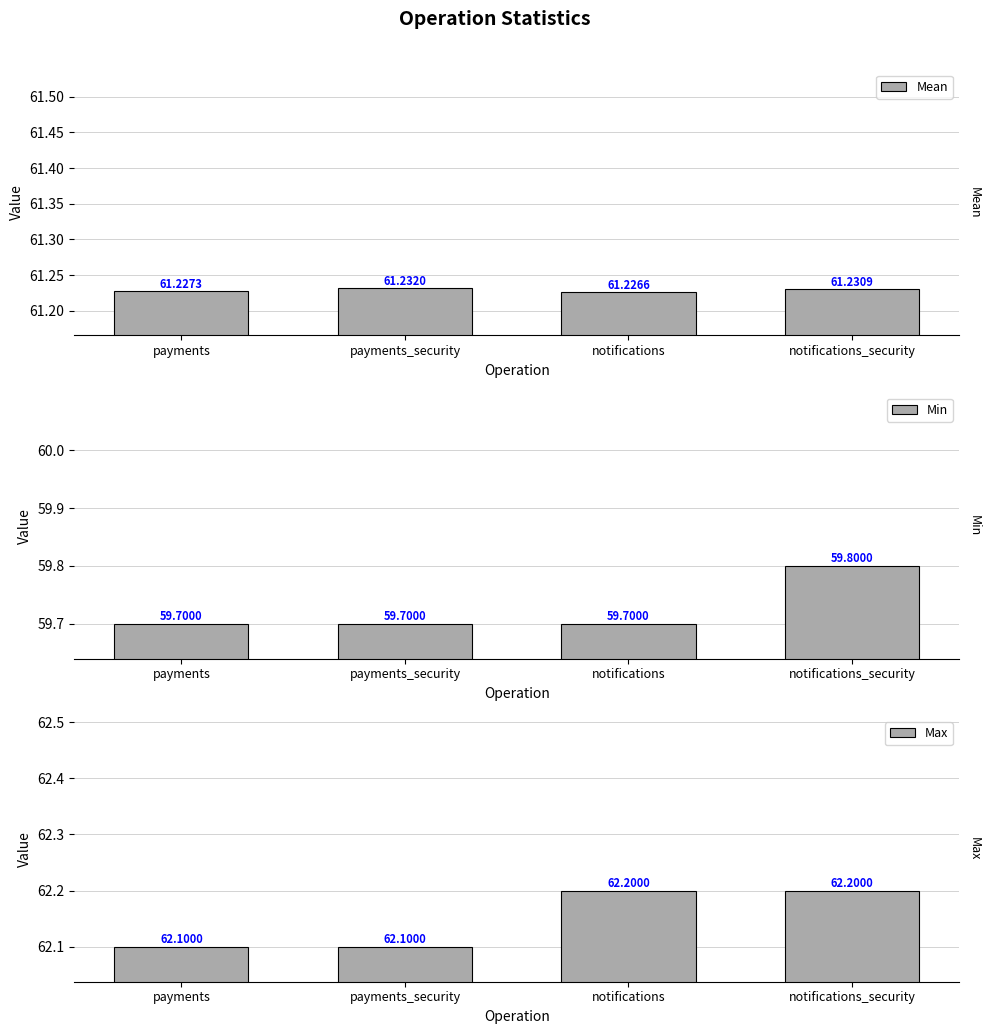

What is the value of the Mean bar at the 4th from the left?

61.2